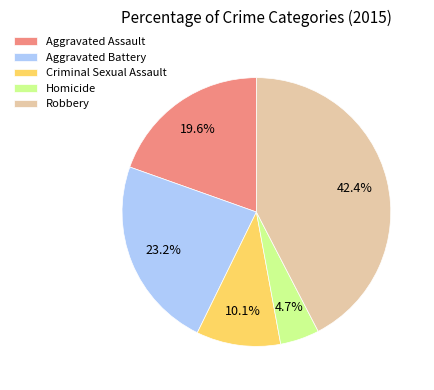

How many segments does this pie chart have?

5